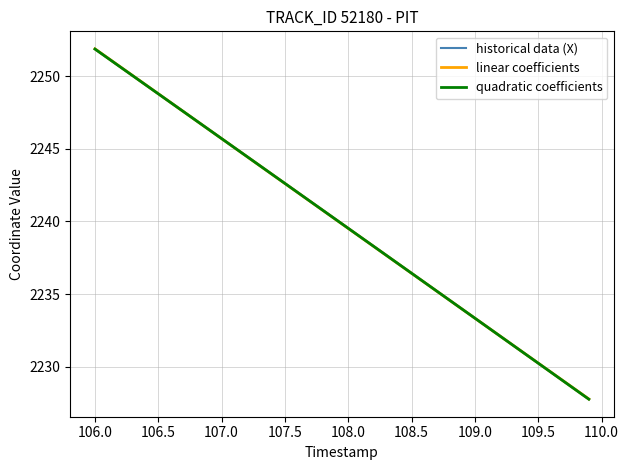

How many values in the historical data (X) series exceed 2240?

20